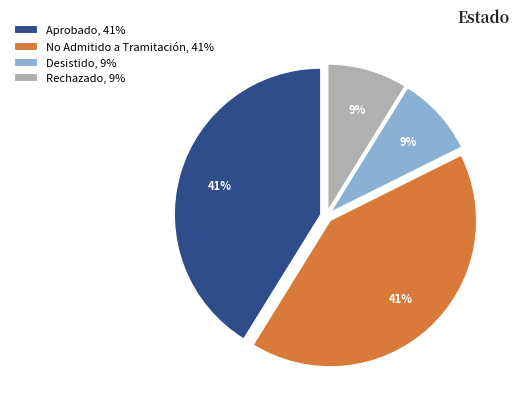

What is the ratio of the value at Desistido to the value at No Admitido a Tramitación?

0.2